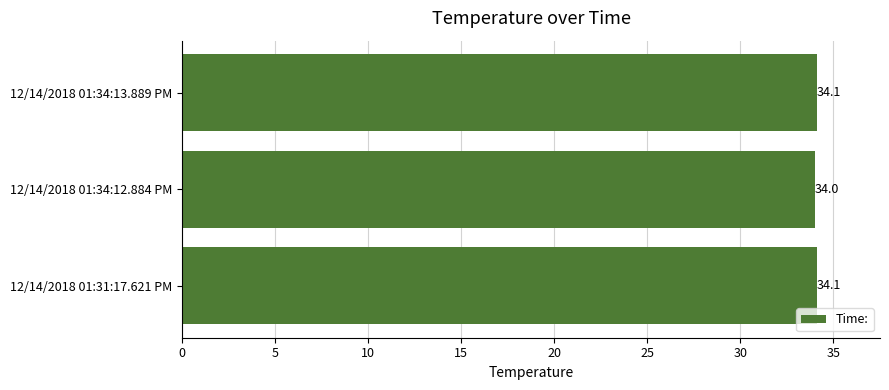

At which label is the value closest to 34?

12/14/2018 01:34:12.884 PM